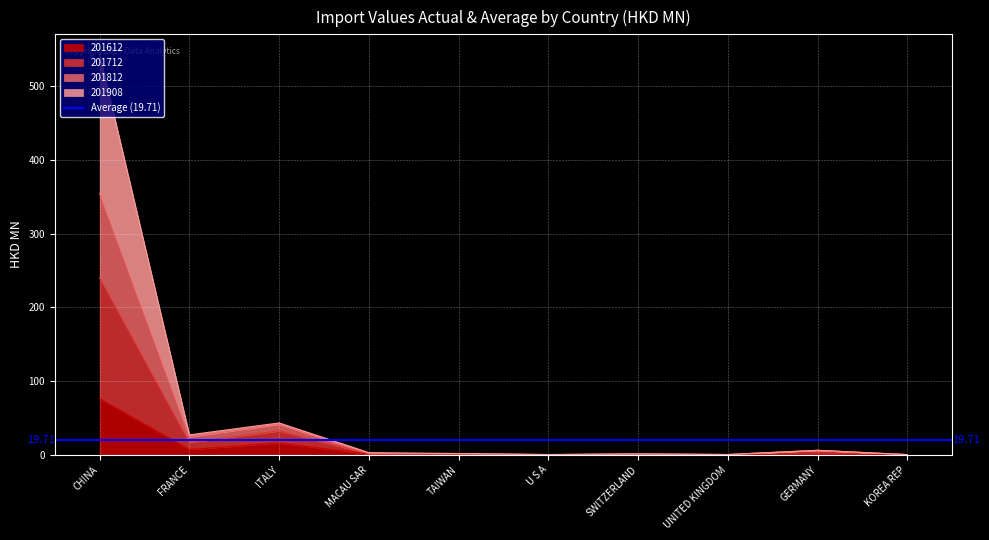

True or false: 201612 and 201908 cross at least once.

False